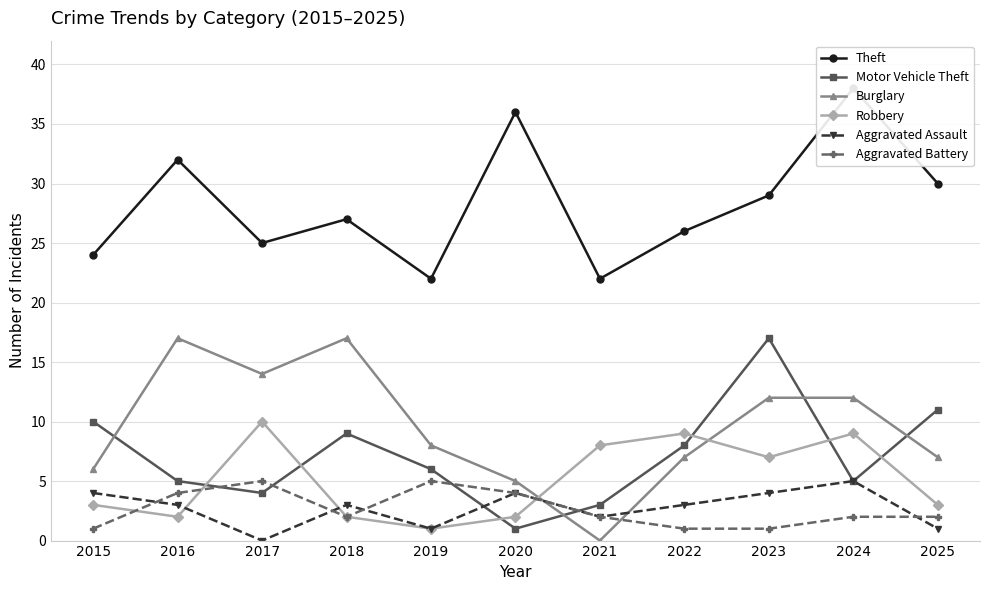

Which series has the largest total across all categories?

Theft